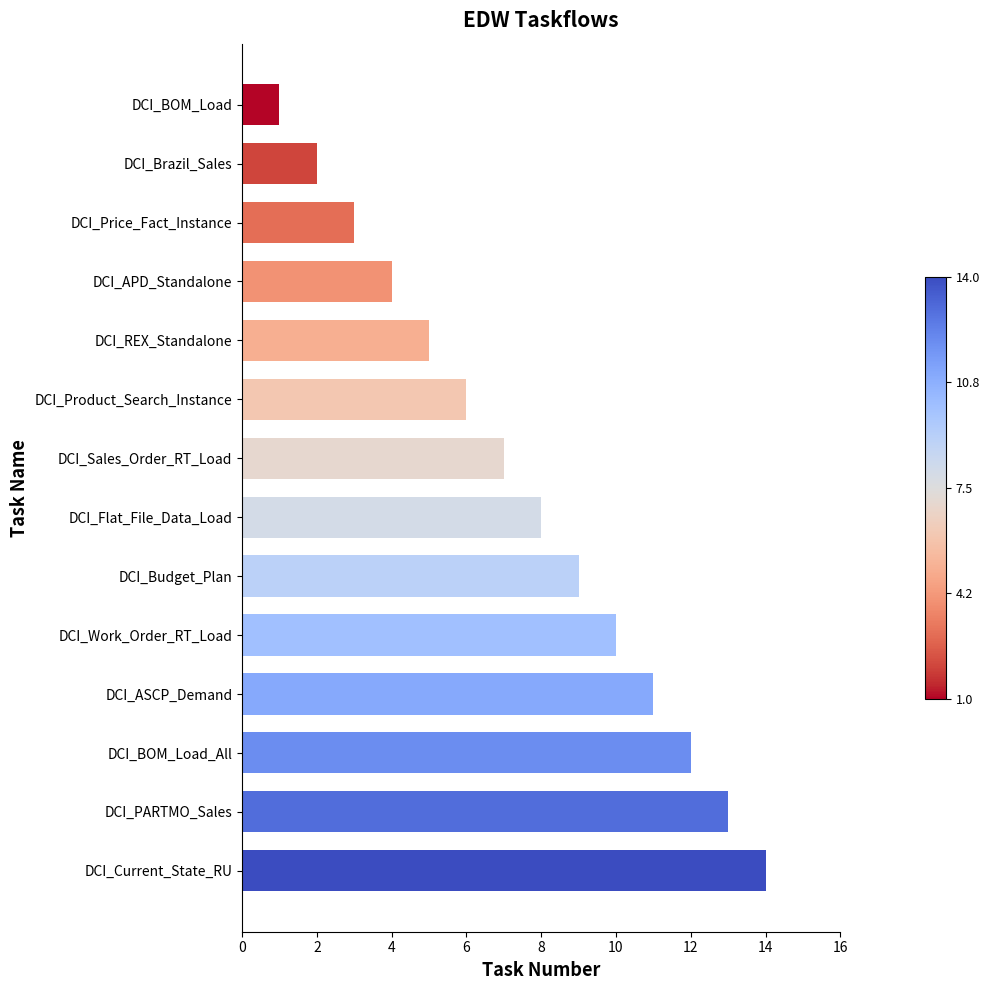

List the labels in order of value, smallest first.

DCI_BOM_Load, DCI_Brazil_Sales, DCI_Price_Fact_Instance, DCI_APD_Standalone, DCI_REX_Standalone, DCI_Product_Search_Instance, DCI_Sales_Order_RT_Load, DCI_Flat_File_Data_Load, DCI_Budget_Plan, DCI_Work_Order_RT_Load, DCI_ASCP_Demand, DCI_BOM_Load_All, DCI_PARTMO_Sales, DCI_Current_State_RU